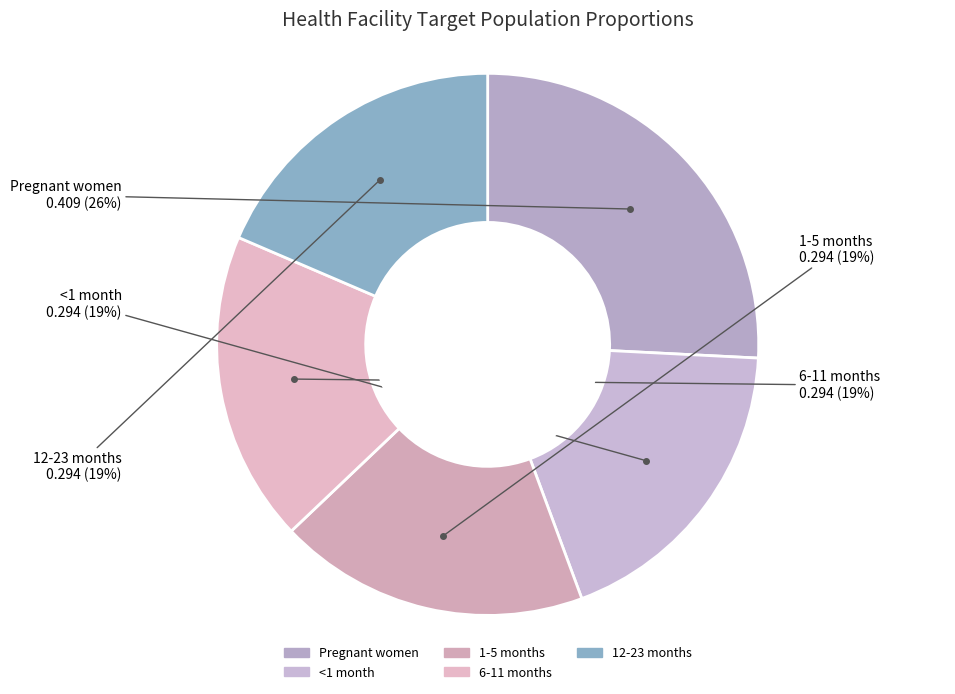

Between Pregnant women and 12-23 months, which is larger?

Pregnant women